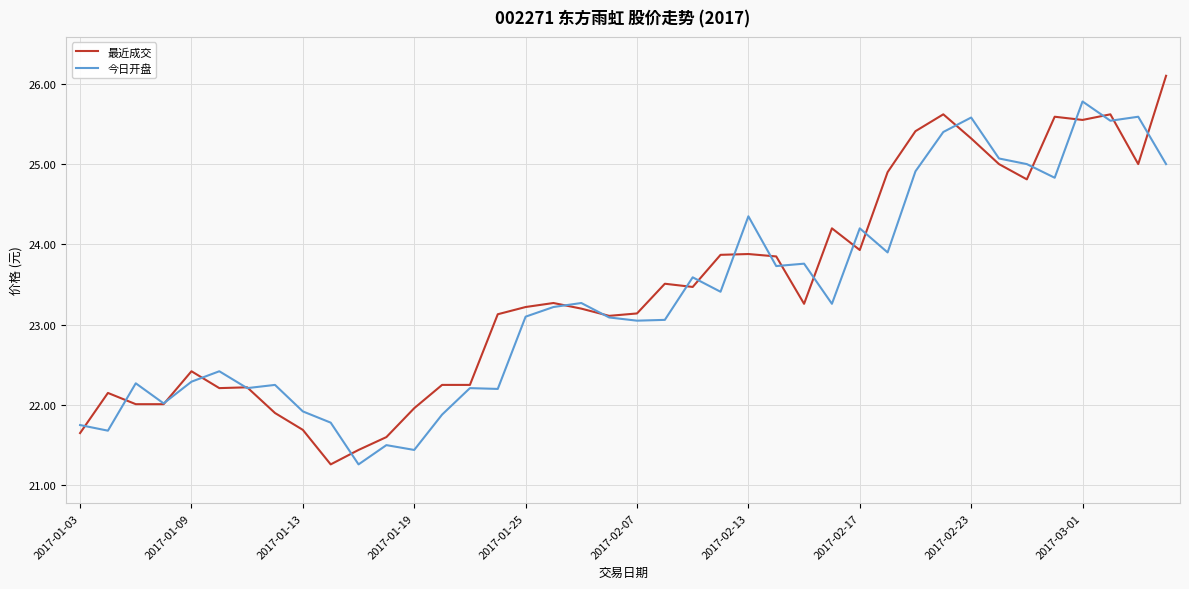

Rank the series by their maximum value, from lowest to highest.

今日开盘, 最近成交